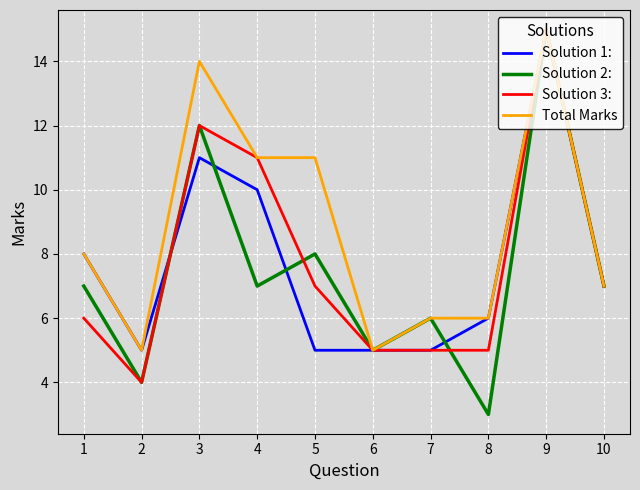

What is the lowest value of the Solution 1: series?

5